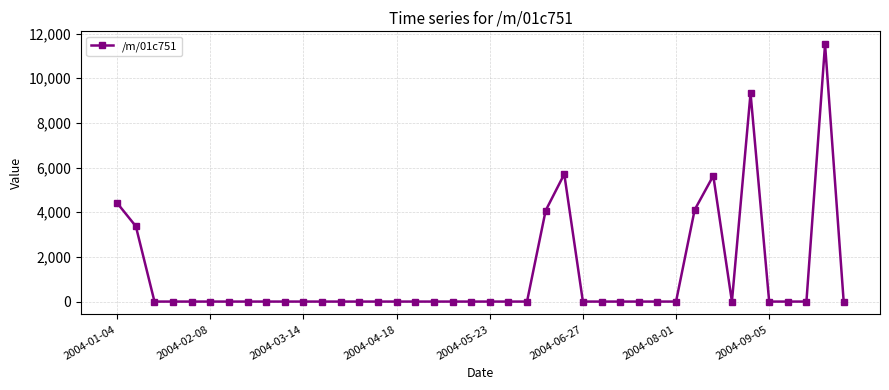

What is the average value?

1204.1